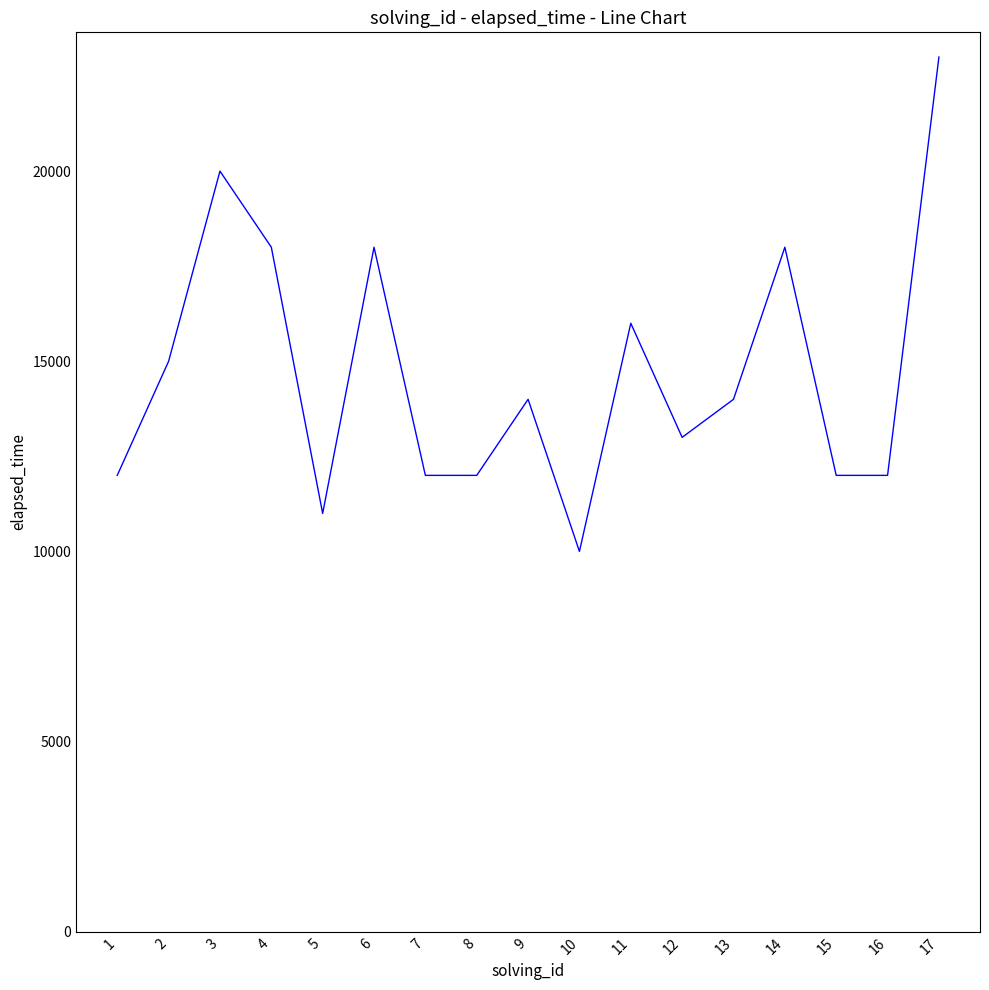

What value does the data have at 16, to the nearest 50?

12000